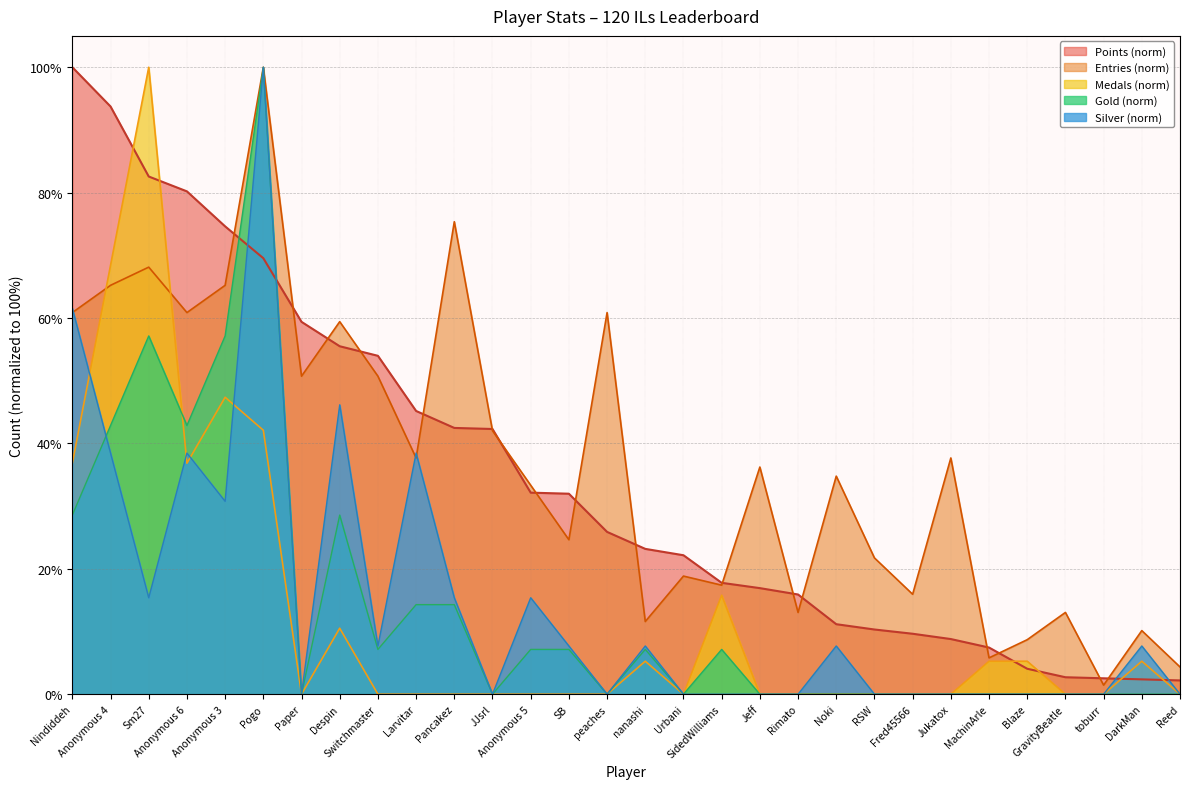

How many categories are shown in the chart?

30